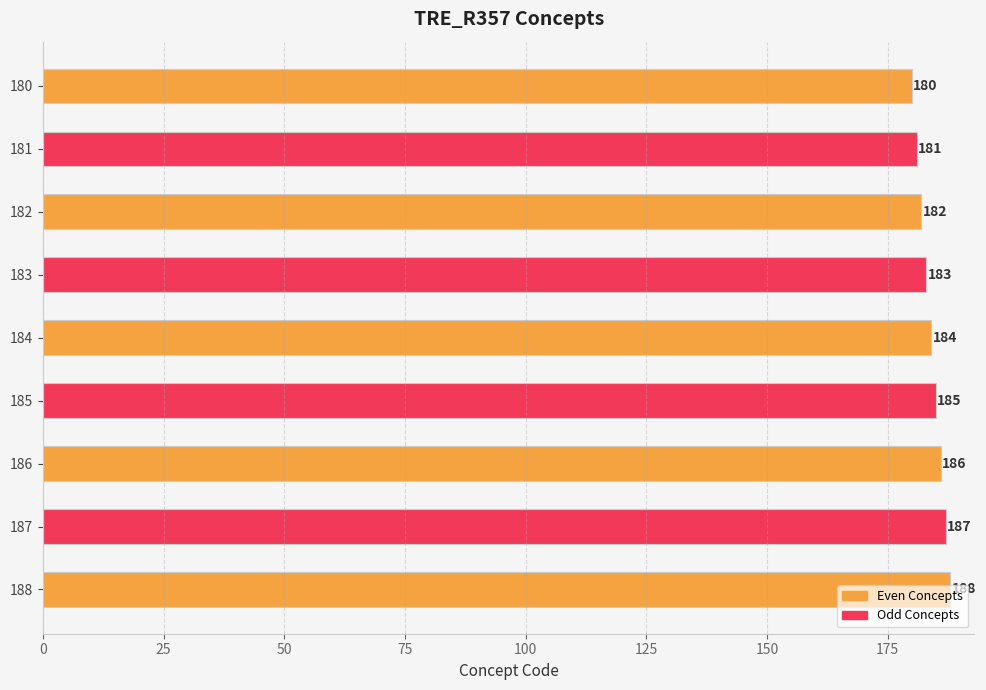

Rank the categories by value from highest to lowest.

188, 187, 186, 185, 184, 183, 182, 181, 180